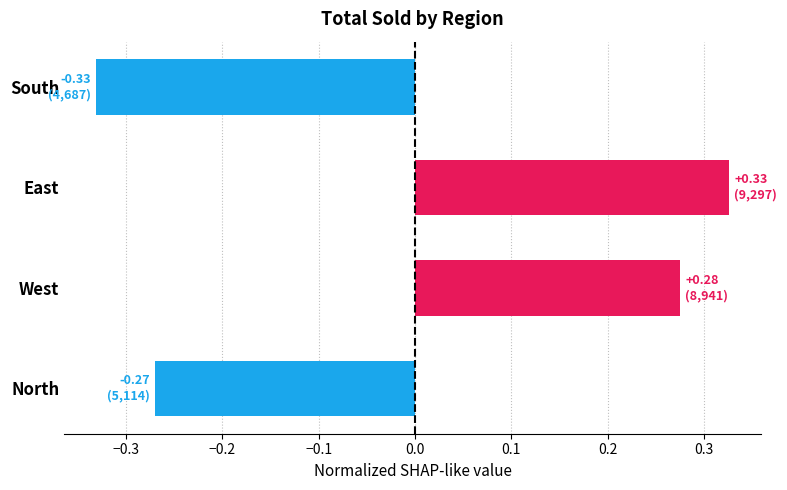

How many values are between 0 and 1?

2